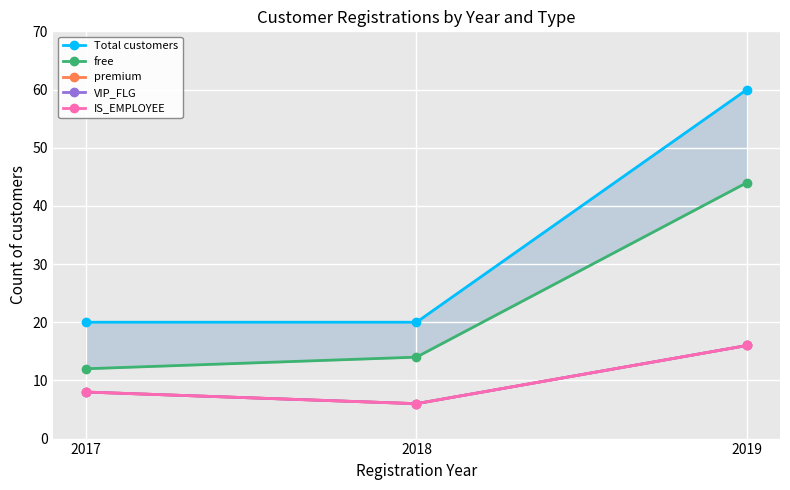

How many distinct data groups are displayed?

5